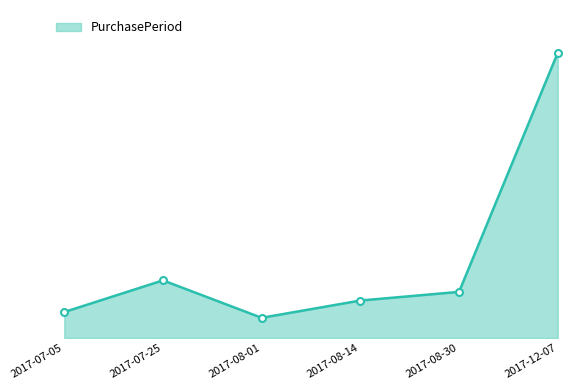

Does the chart have visible grid lines?

No